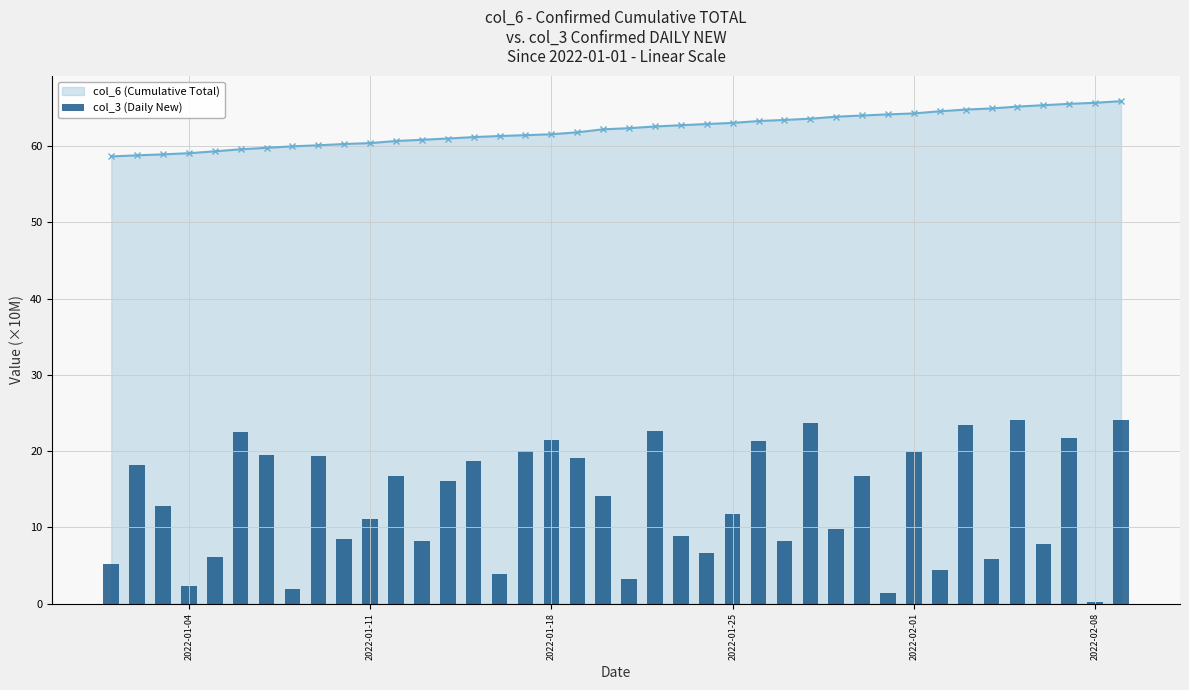

What is the maximum value for col_6 (Cumulative Total)?

65.9